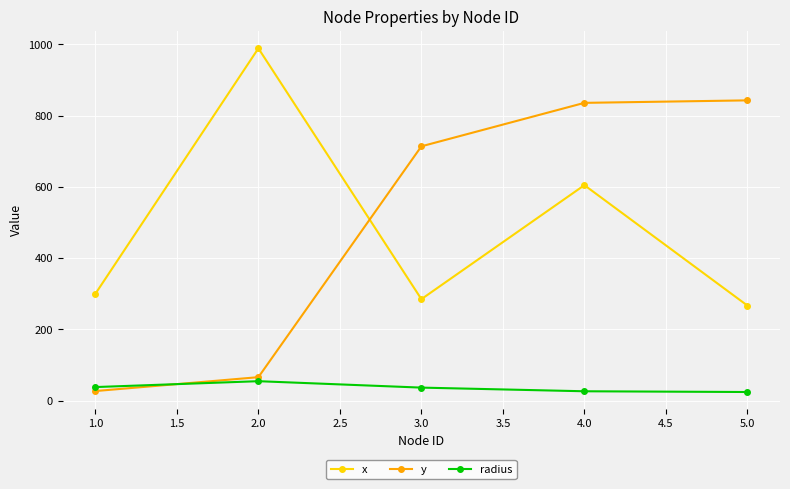

The value of radius at 1.0 is 38.2. True or false?

True